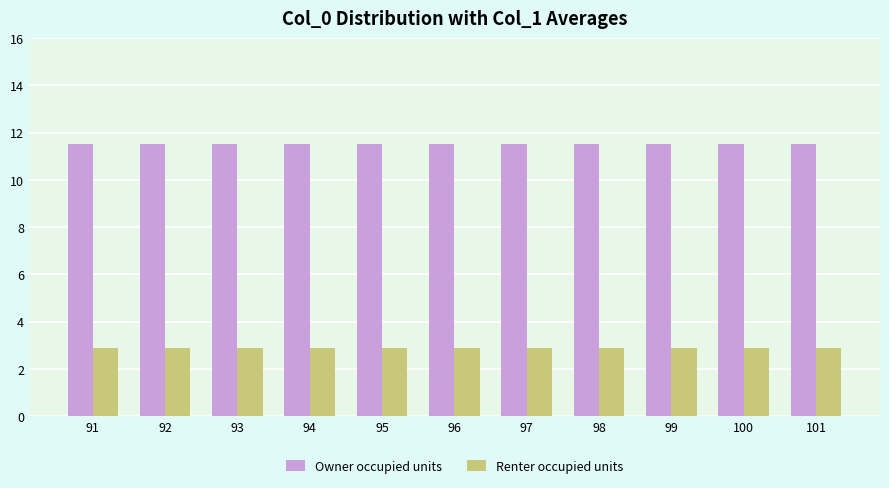

What is the spread (max minus min) of values at 98?

8.6